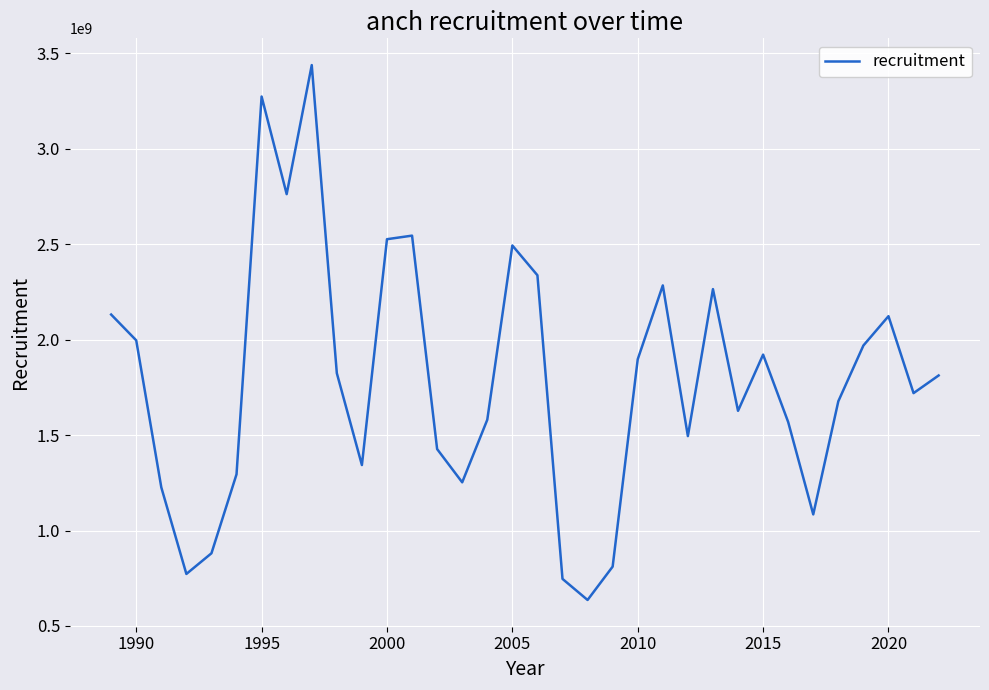

What is the greatest value displayed?

3437881270.2